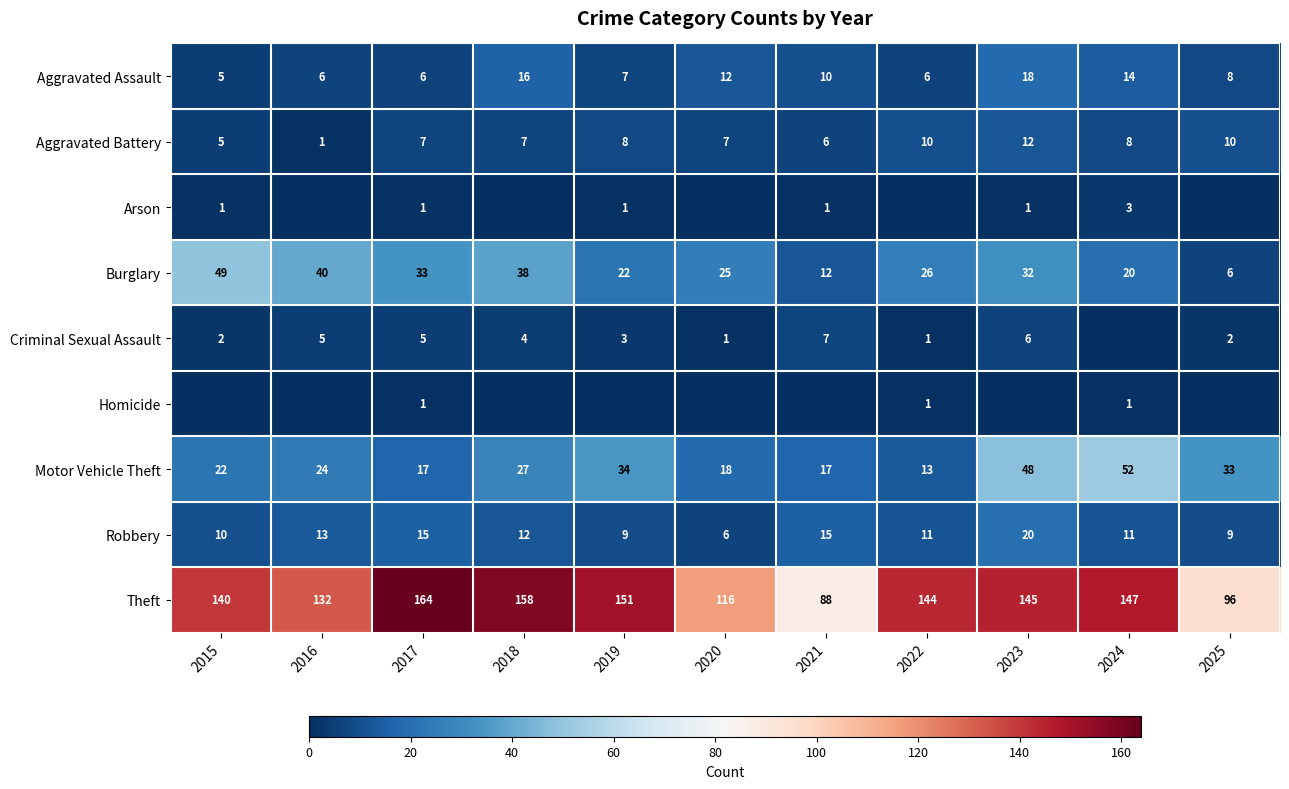

What is the approximate value of Burglary at 2017, to the nearest 5?

35